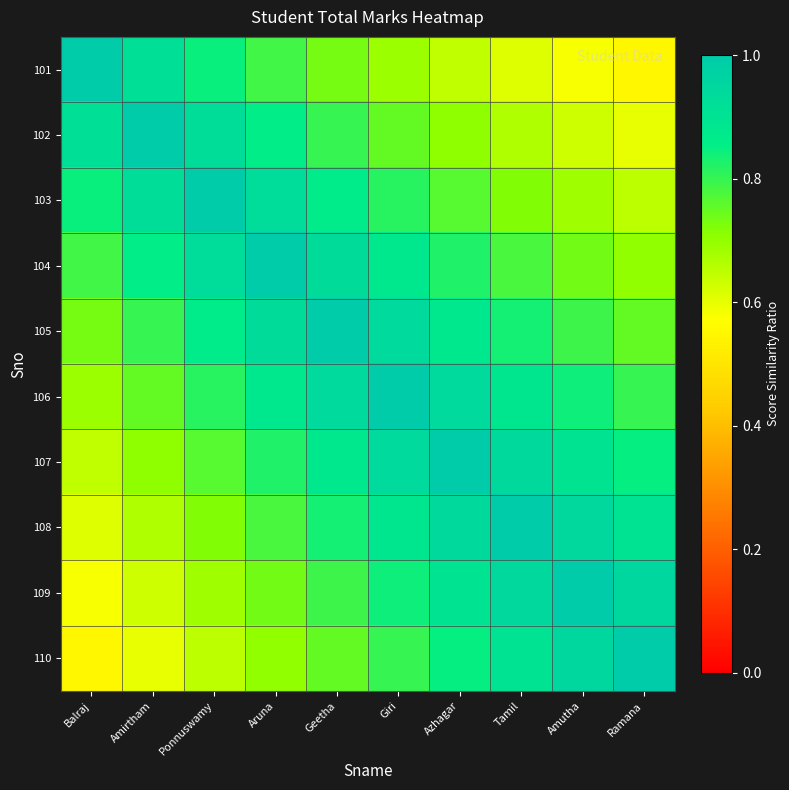

What is the spread (max minus min) of values at Ramana?

0.4